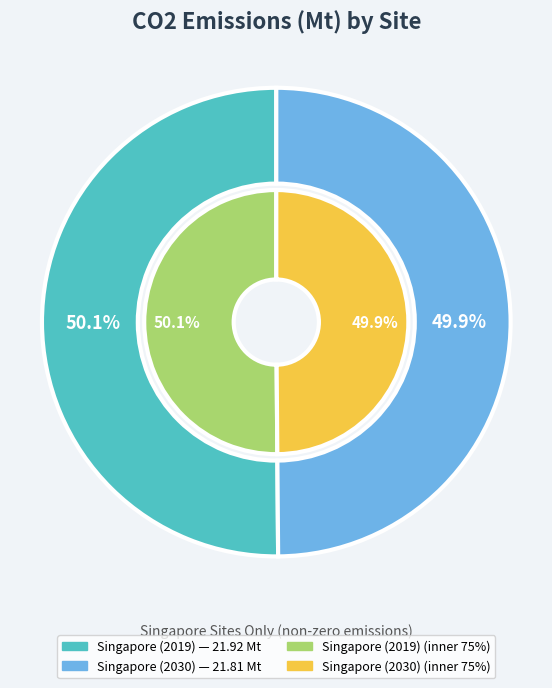

Rank the categories by value from highest to lowest.

Singapore (2019), Singapore (2030)